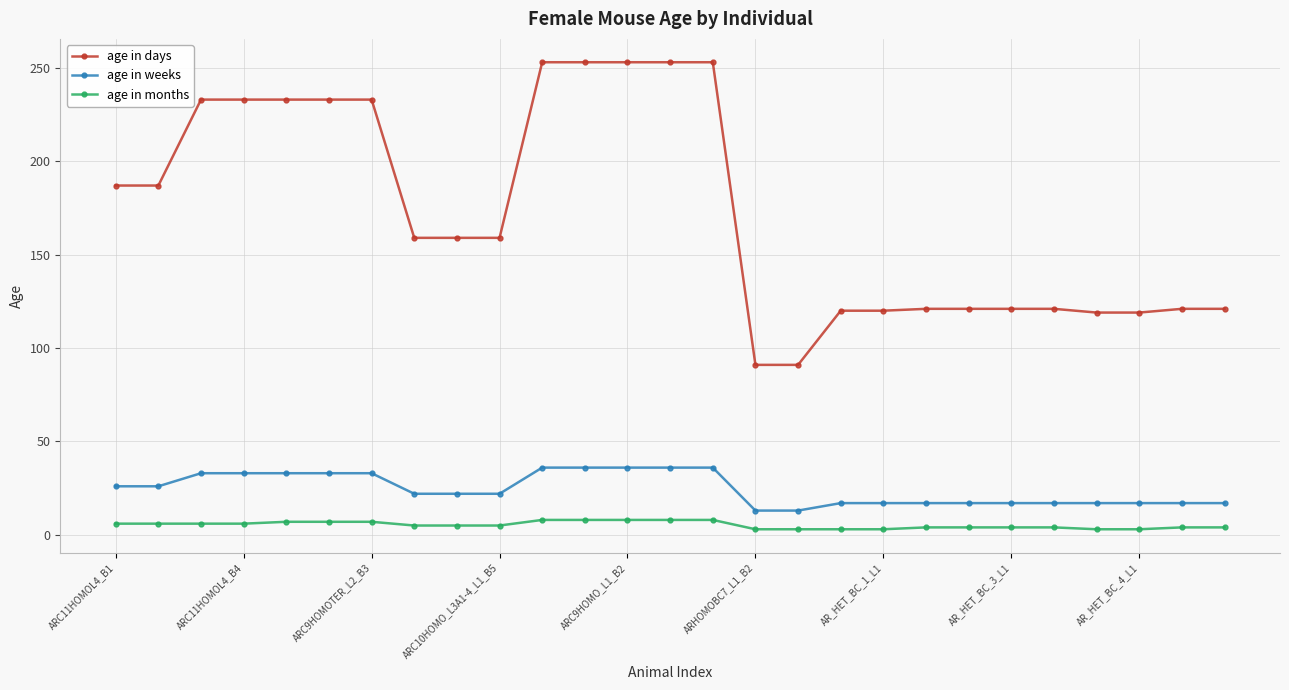

What is the highest value of the age in weeks series?

36